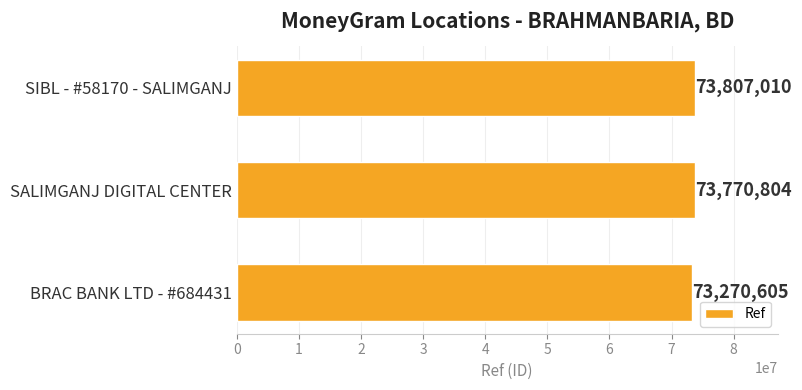

Reading bottom to top, list all the values displayed in this chart.

73270605	73770804	73807010